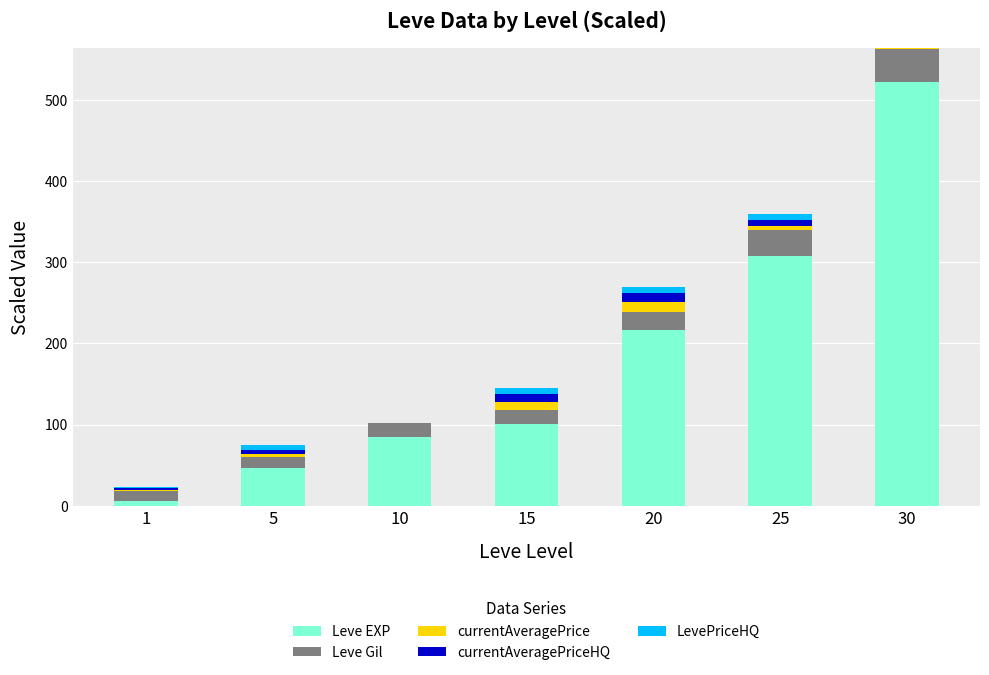

What is the maximum value for Leve EXP?

522.2